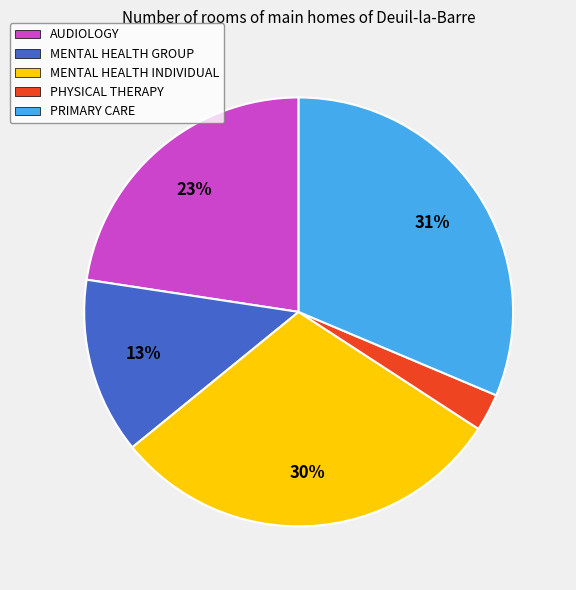

To the nearest percent, what percentage of the pie is MENTAL HEALTH GROUP?

13%